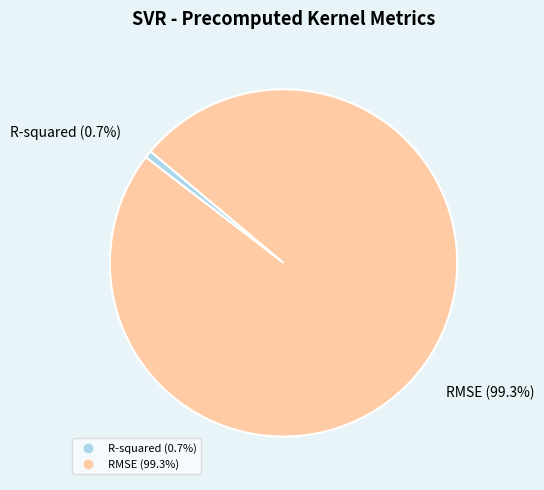

Is it true that R-squared is 1% of the pie?

True